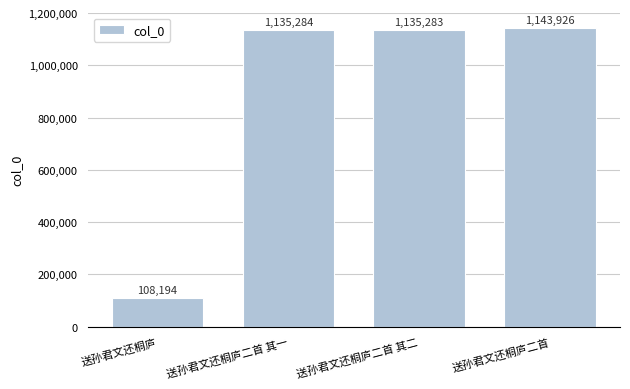

Approximately how many times larger is the value at 送孙君文还桐庐二首 其二 compared to 送孙君文还桐庐二首 其一?

1.0